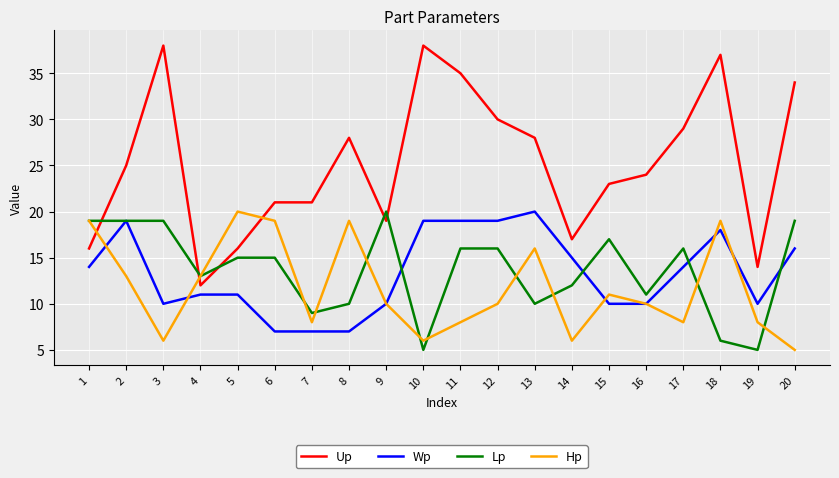

True or false: Wp and Up cross at least once.

False